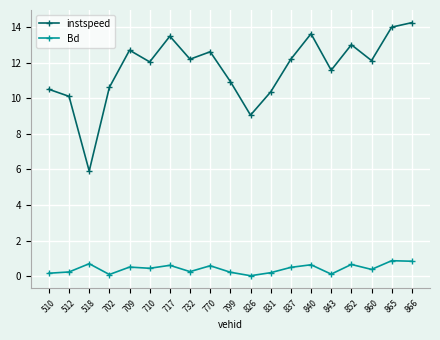

At how many categories does at least one series exceed 3?

19